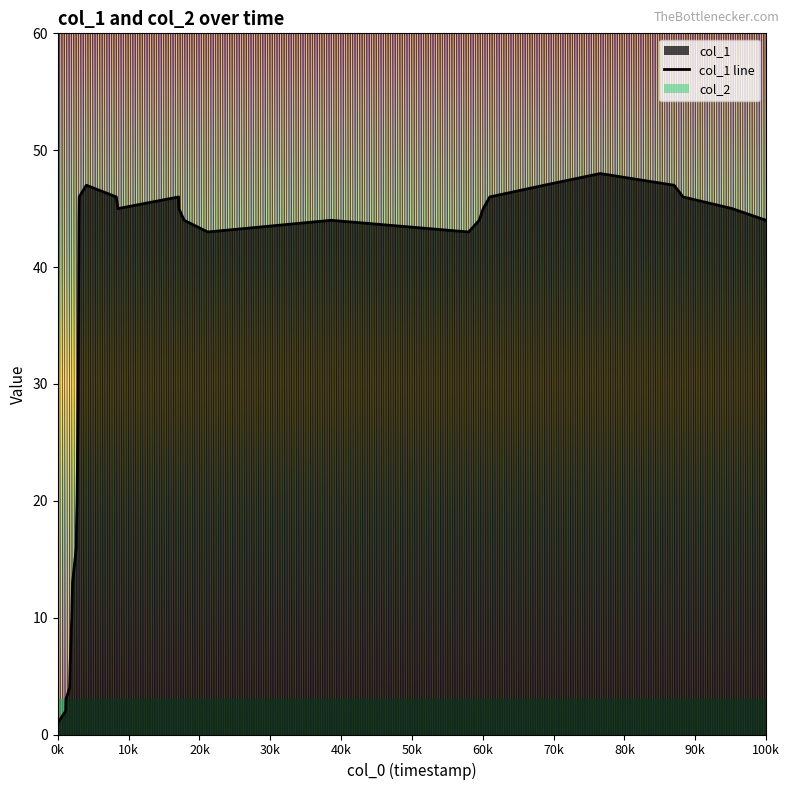

The value at 27 is 17. True or false?

False